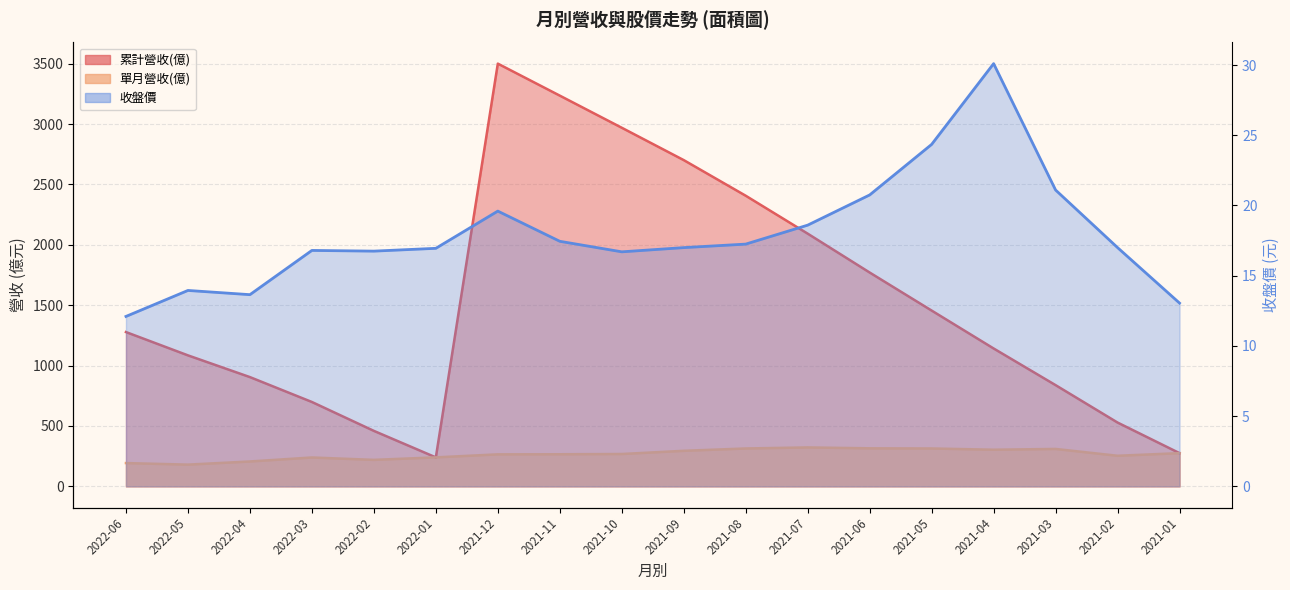

True or false: 累計營收(億) and 收盤價 intersect in this chart.

False